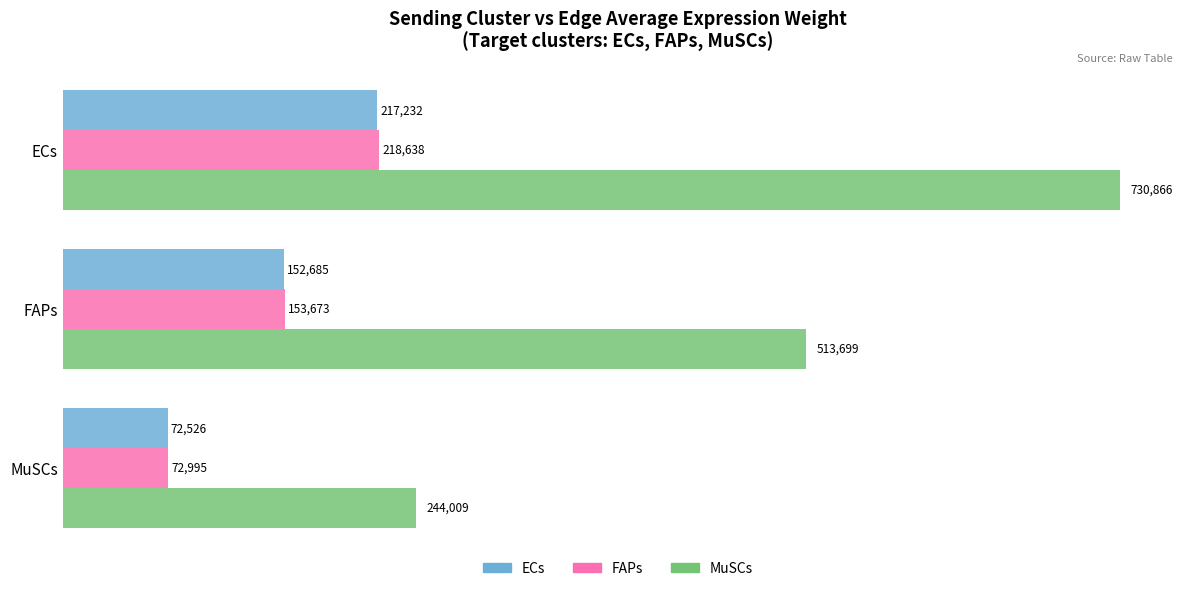

Which series changed the most between FAPs and MuSCs?

MuSCs